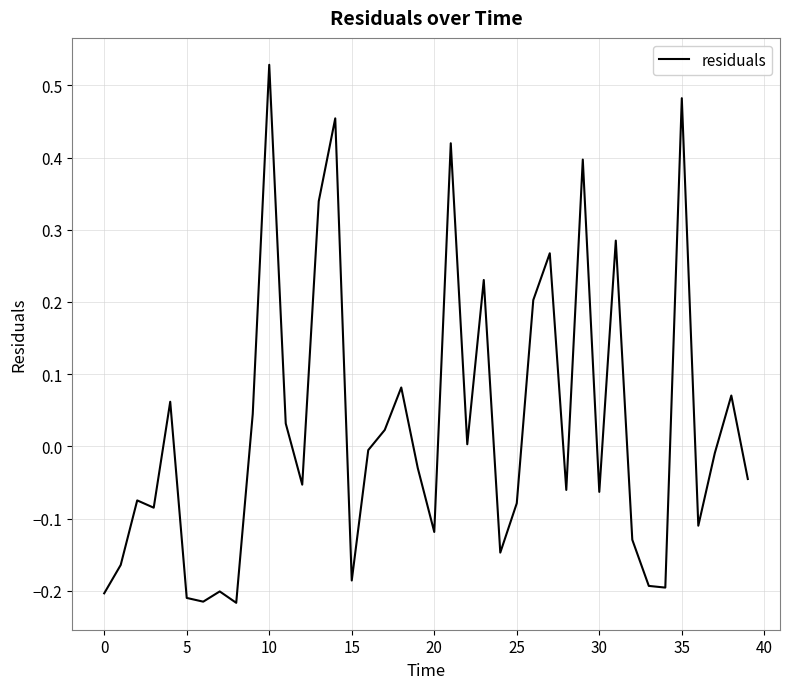

Is this an area chart (filled region under the line)?

No